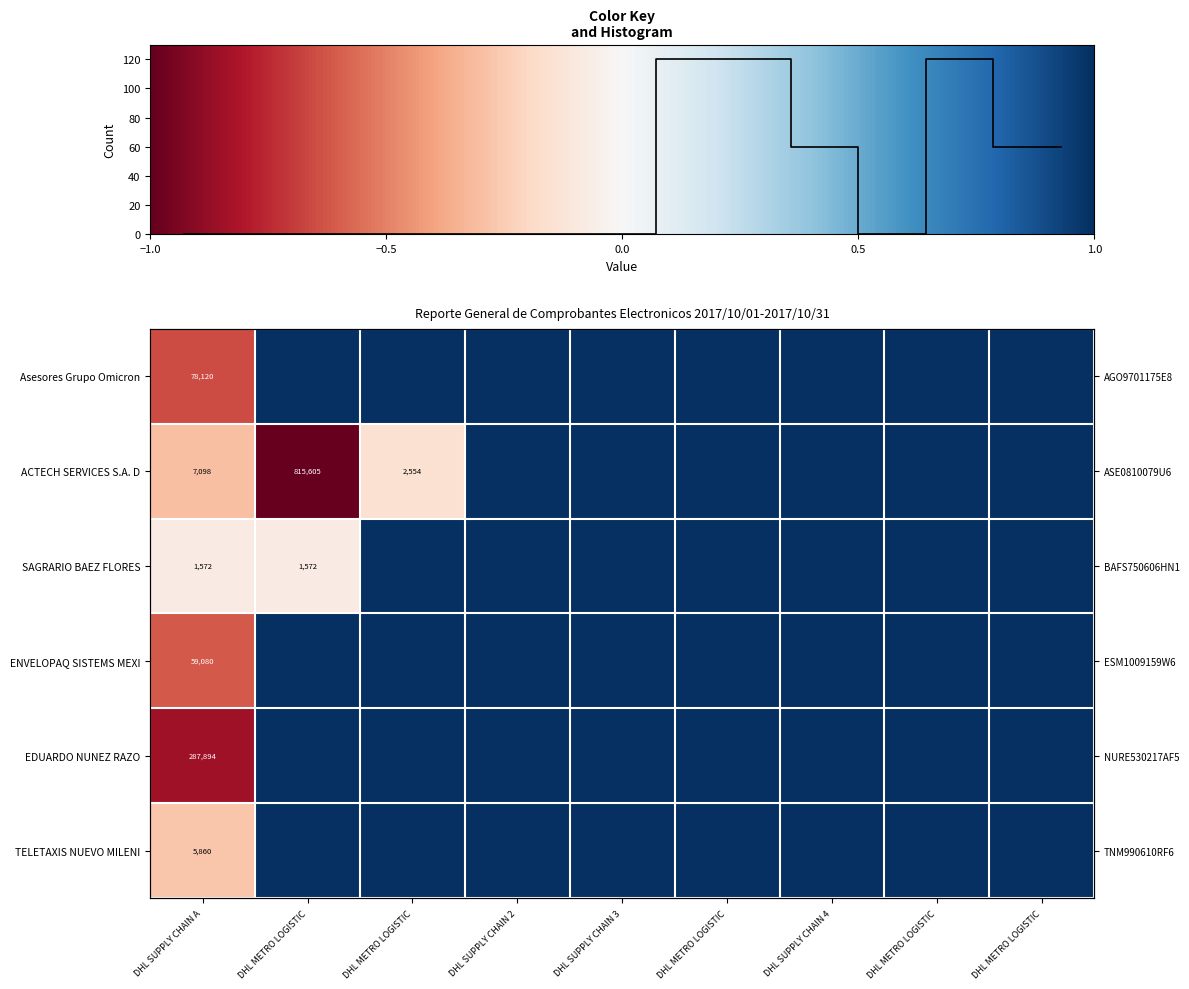

Is it true that EDUARDO NUNEZ RAZO equals 0.6 at DHL METRO LOGISTIC?

False